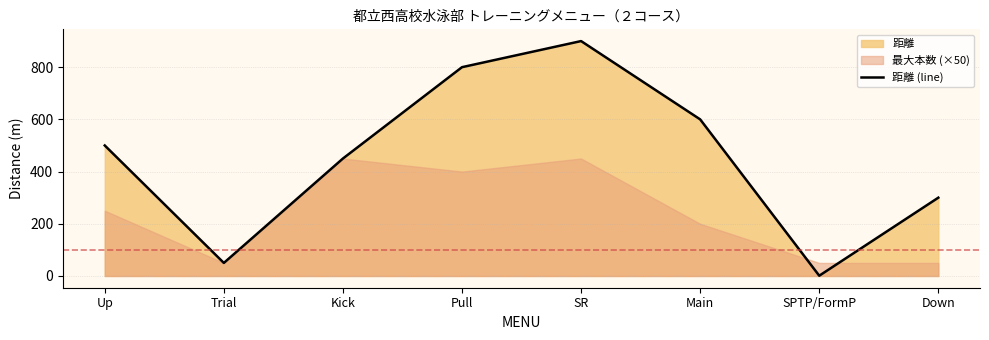

Rank the categories by value from lowest to highest.

SPTP/FormP, Trial, Down, Kick, Up, Main, Pull, SR